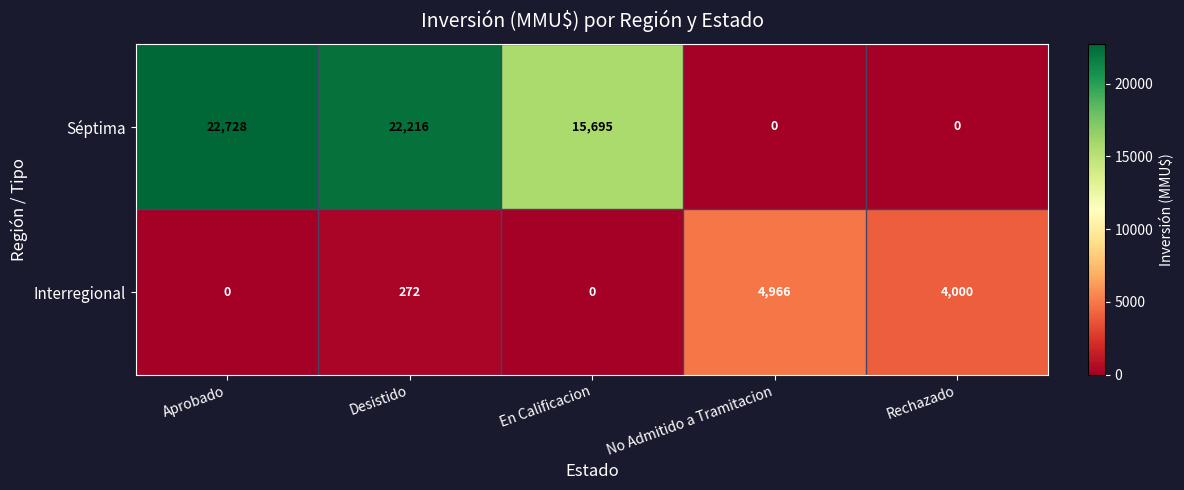

How many data points does each series have?

5